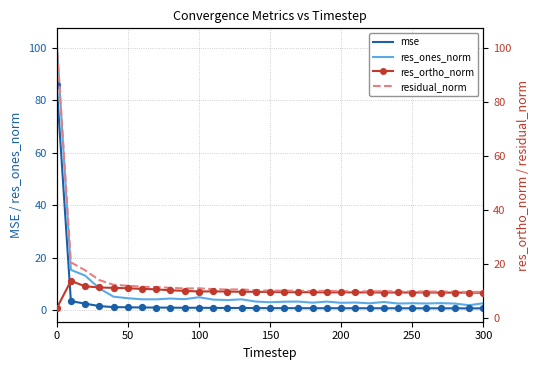

At how many categories does at least one series exceed 99?

1